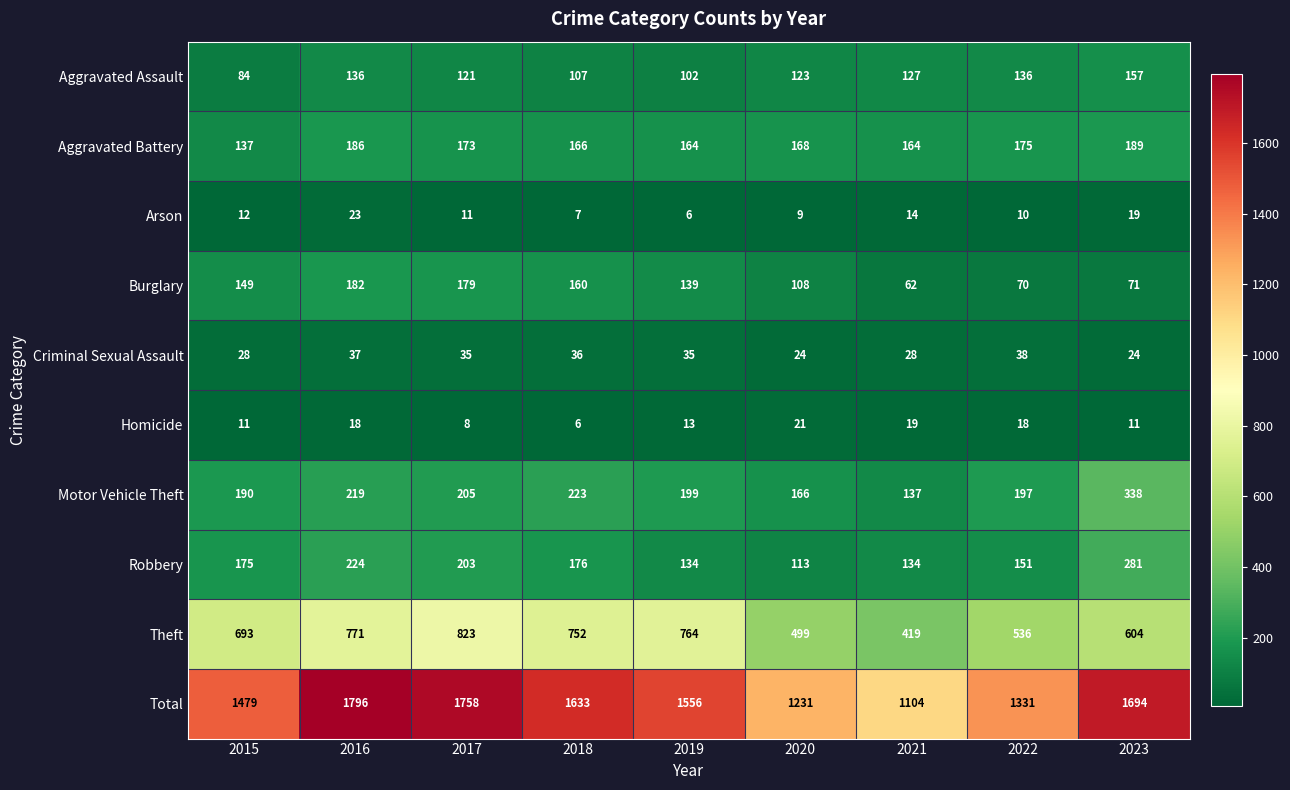

At which category is the sum across all series the highest?

2016